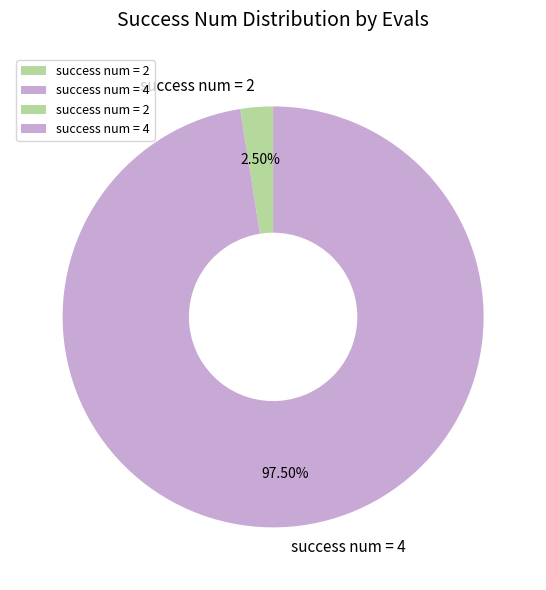

Is there a majority slice in this chart?

Yes